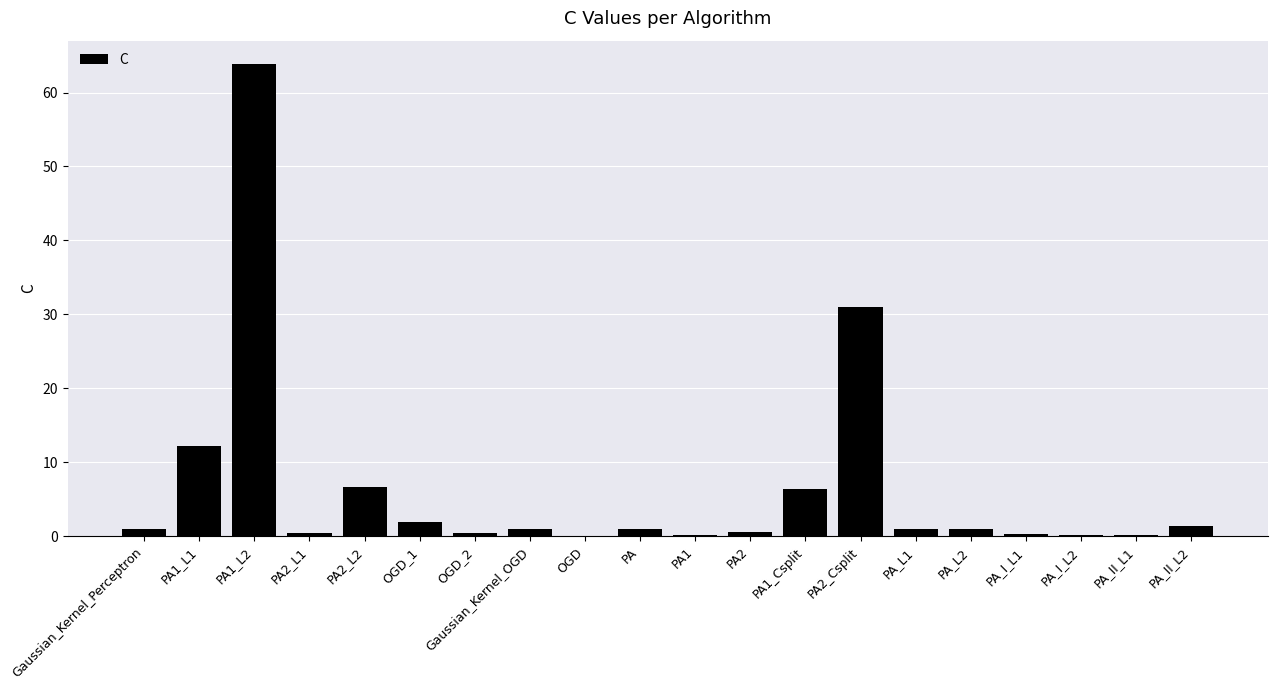

At which category does the chart reach its peak across all series?

PA1_L2